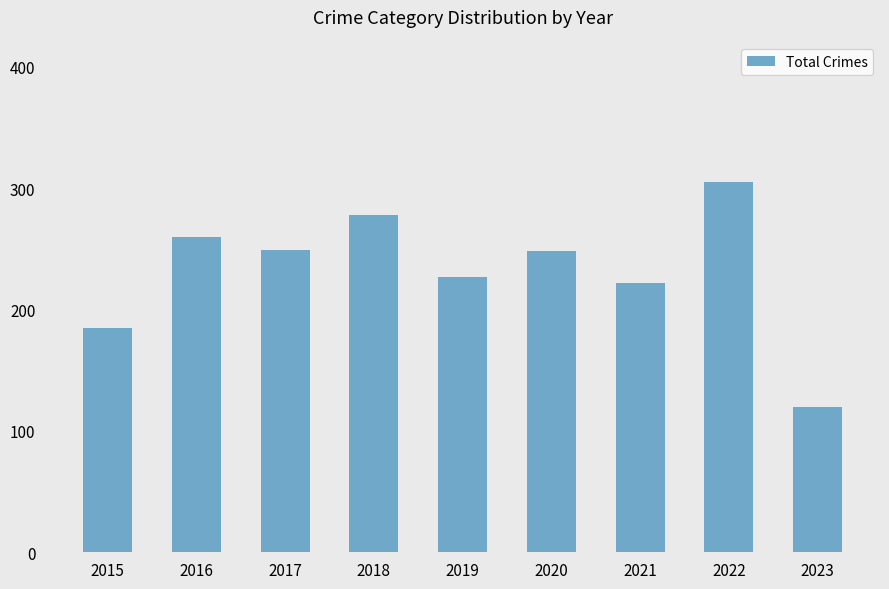

What is the sum of all values?

2094